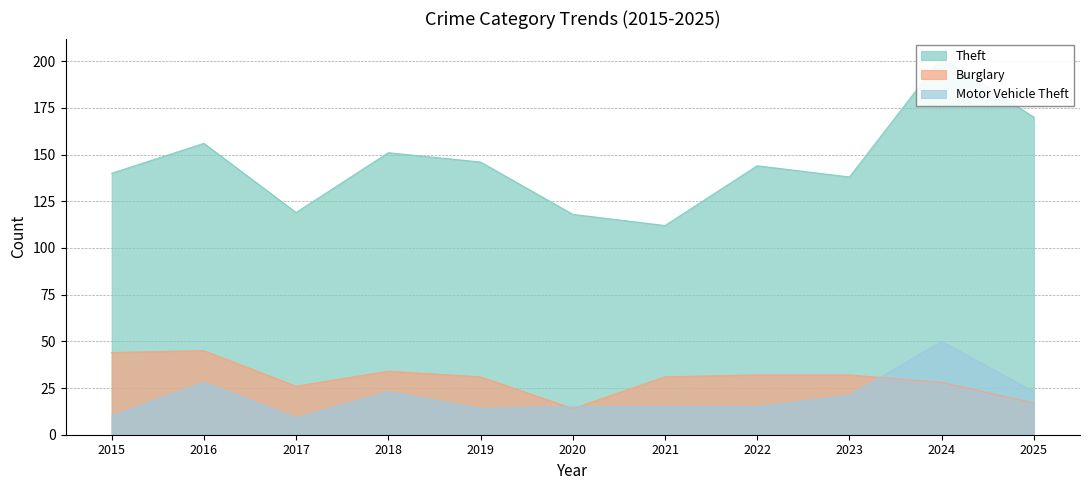

What is the value of the Motor Vehicle Theft point at the 11th from the left?

23